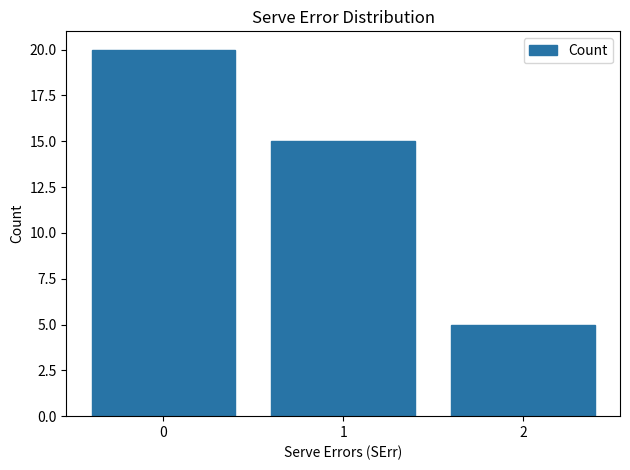

What is the sum of the values at 0 and 2?

25